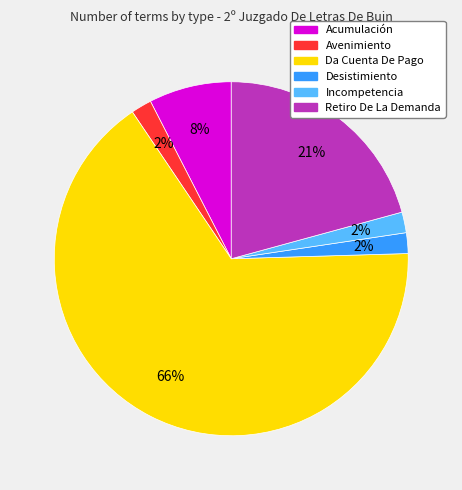

Which has a higher value, Avenimiento or Retiro De La Demanda?

Retiro De La Demanda